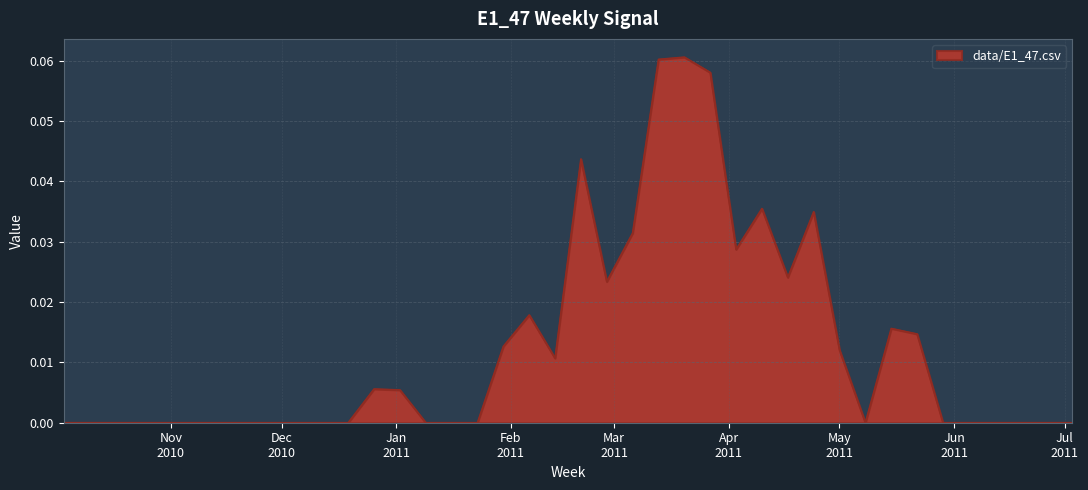

Which category has the highest value across all series?

2011 W11